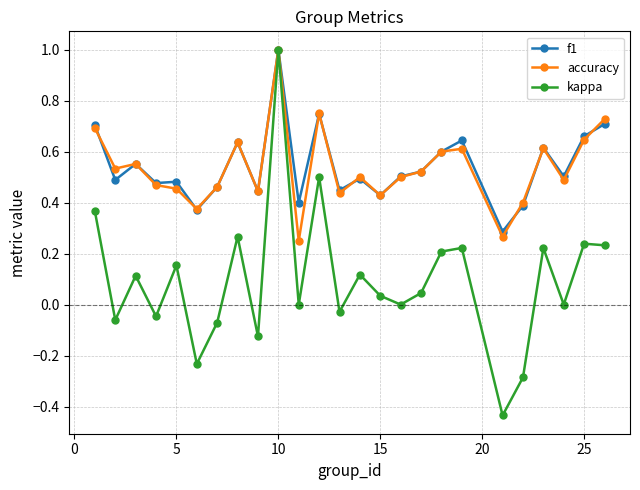

Which series has the largest range (max minus min)?

kappa